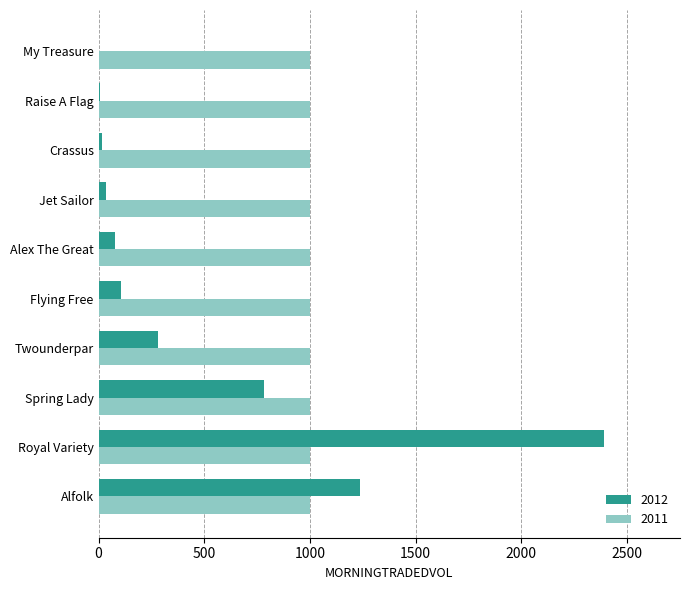

Read the 2012 value at Flying Free.

105.9